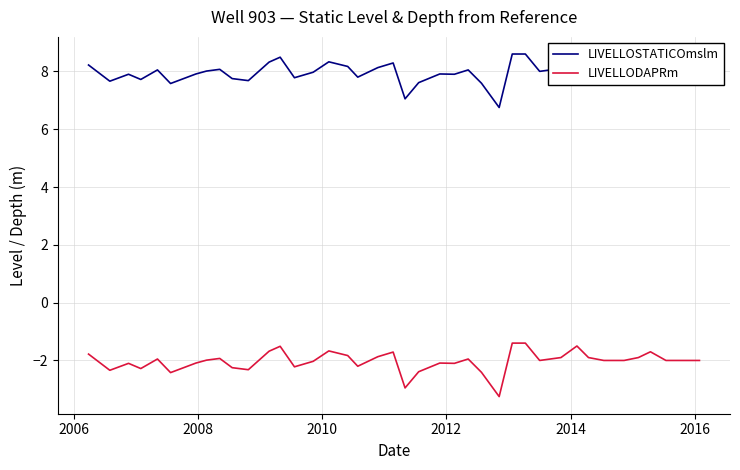

What is the smallest value displayed?

-3.2